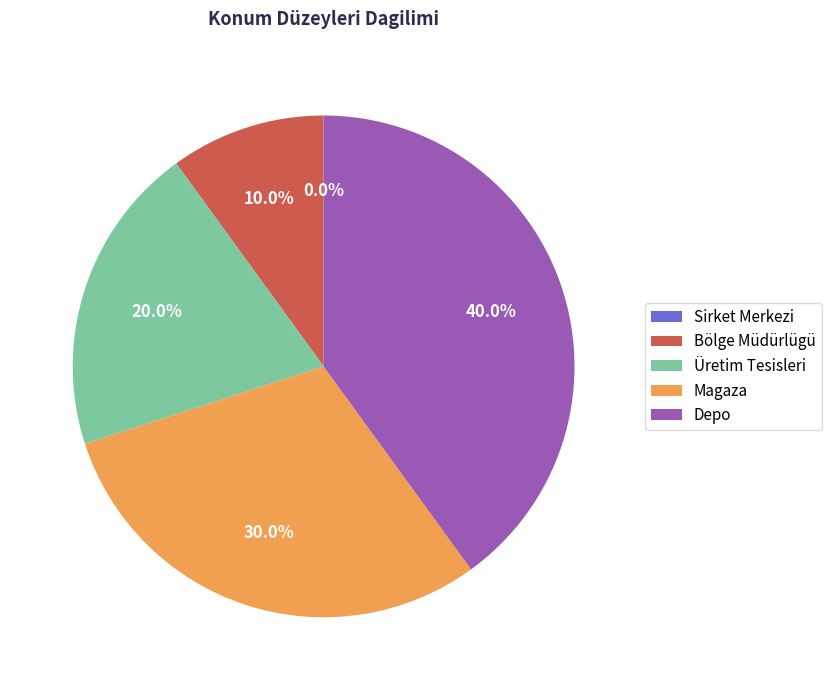

Does Depo represent more than half of the total?

No